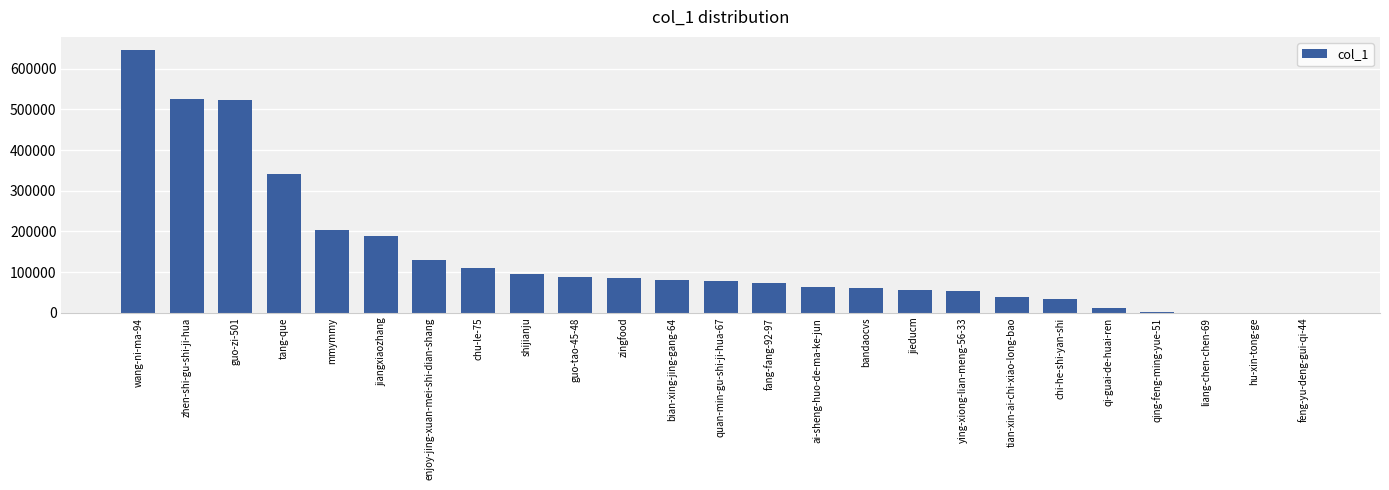

Where is the data nearest to the value 322996?

tang-que